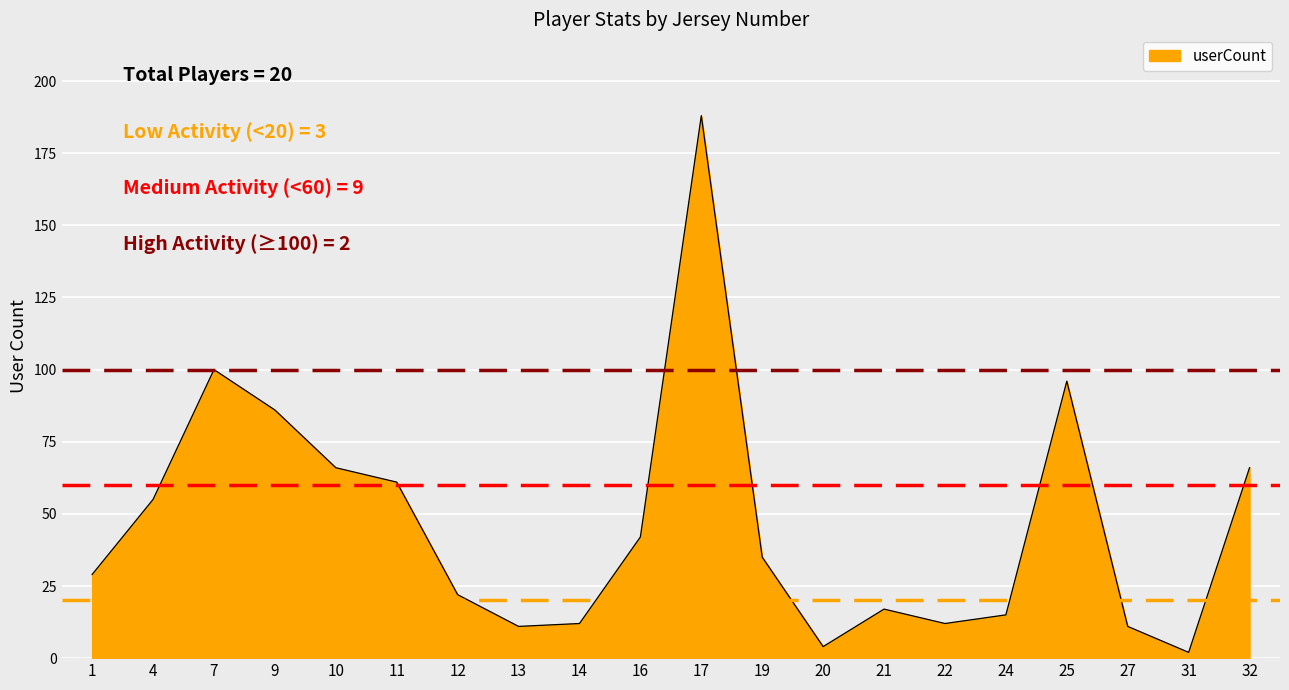

Count the number of data series in this chart.

1